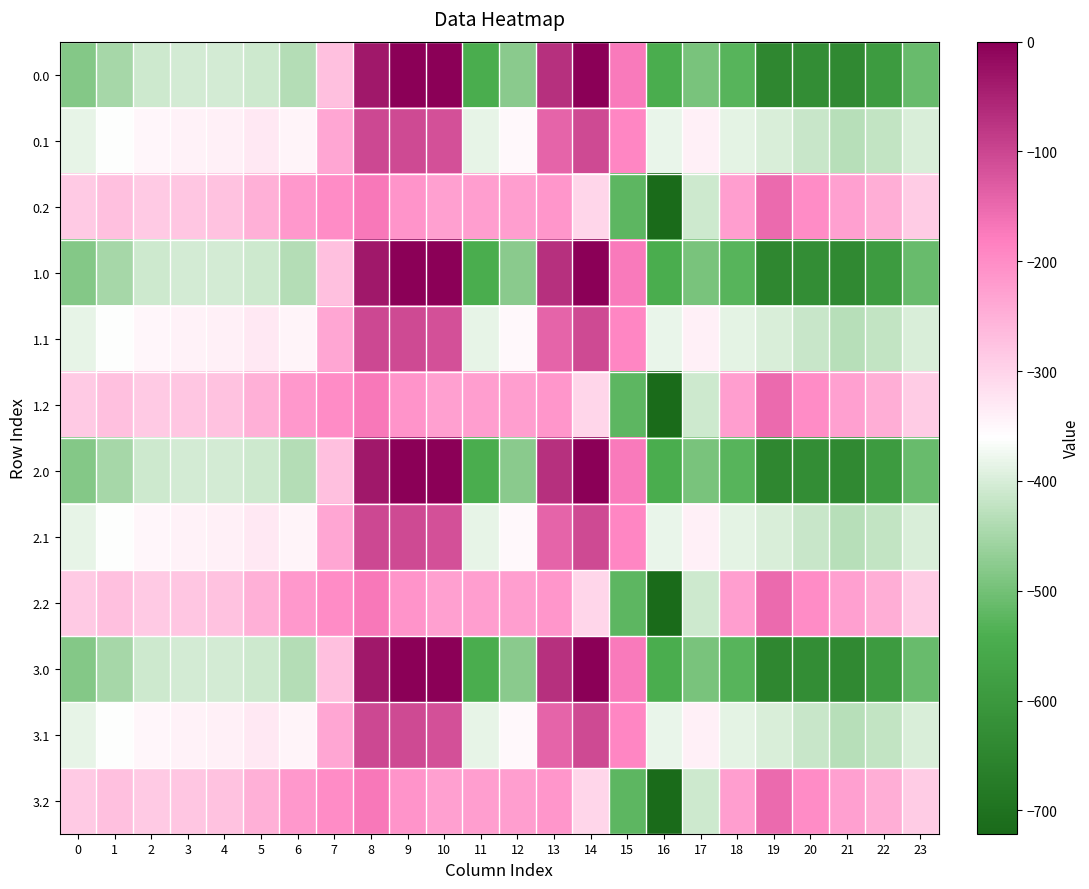

Reading left to right, list all the values displayed in this chart.

0.0: 0=-482.0	1=-449.5	2=-410.3	3=-404.4	4=-404.9	5=-410.8	6=-435.0	7=-270.7	8=-35.0	9=0.0	10=0.0	11=-544.3	12=-477.2	13=-70.2	14=-0.3	15=-172.8	16=-545.4	17=-493.8	18=-529.6	19=-644.5	20=-629.9	21=-638.4	22=-592.3	23=-511.3
0.1: 0=-384.6	1=-361.1	2=-347.9	3=-342.7	4=-339.6	5=-329.5	6=-345.2	7=-234.9	8=-102.3	9=-104.8	10=-114.0	11=-384.7	12=-350.8	13=-141.2	14=-105.5	15=-190.4	16=-380.5	17=-340.1	18=-388.5	19=-399.7	20=-414.5	21=-432.4	22=-419.9	23=-399.4
0.2: 0=-287.1	1=-272.7	2=-285.5	3=-281.0	4=-274.4	5=-248.1	6=-216.4	7=-199.0	8=-169.5	9=-209.6	10=-228.0	11=-225.2	12=-224.3	13=-212.2	14=-301.9	15=-522.2	16=-721.2	17=-409.5	18=-223.1	19=-151.1	20=-199.2	21=-226.4	22=-247.4	23=-287.5
1.0: 0=-482.0	1=-449.5	2=-410.3	3=-404.4	4=-404.9	5=-410.8	6=-435.0	7=-270.7	8=-35.0	9=0.0	10=0.0	11=-544.3	12=-477.2	13=-70.2	14=-0.3	15=-172.8	16=-545.4	17=-493.8	18=-529.6	19=-644.5	20=-629.9	21=-638.4	22=-592.3	23=-511.3
1.1: 0=-384.6	1=-361.1	2=-347.9	3=-342.7	4=-339.6	5=-329.5	6=-345.2	7=-234.9	8=-102.3	9=-104.8	10=-114.0	11=-384.7	12=-350.8	13=-141.2	14=-105.5	15=-190.4	16=-380.5	17=-340.1	18=-388.5	19=-399.7	20=-414.5	21=-432.4	22=-419.9	23=-399.4
1.2: 0=-287.1	1=-272.7	2=-285.5	3=-281.0	4=-274.4	5=-248.1	6=-216.4	7=-199.0	8=-169.5	9=-209.6	10=-228.0	11=-225.2	12=-224.3	13=-212.2	14=-301.9	15=-522.2	16=-721.2	17=-409.5	18=-223.1	19=-151.1	20=-199.2	21=-226.4	22=-247.4	23=-287.5
2.0: 0=-482.0	1=-449.5	2=-410.3	3=-404.4	4=-404.9	5=-410.8	6=-435.0	7=-270.7	8=-35.0	9=0.0	10=0.0	11=-544.3	12=-477.2	13=-70.2	14=-0.3	15=-172.8	16=-545.4	17=-493.8	18=-529.6	19=-644.5	20=-629.9	21=-638.4	22=-592.3	23=-511.3
2.1: 0=-384.6	1=-361.1	2=-347.9	3=-342.7	4=-339.6	5=-329.5	6=-345.2	7=-234.9	8=-102.3	9=-104.8	10=-114.0	11=-384.7	12=-350.8	13=-141.2	14=-105.5	15=-190.4	16=-380.5	17=-340.1	18=-388.5	19=-399.7	20=-414.5	21=-432.4	22=-419.9	23=-399.4
2.2: 0=-287.1	1=-272.7	2=-285.5	3=-281.0	4=-274.4	5=-248.1	6=-216.4	7=-199.0	8=-169.5	9=-209.6	10=-228.0	11=-225.2	12=-224.3	13=-212.2	14=-301.9	15=-522.2	16=-721.2	17=-409.5	18=-223.1	19=-151.1	20=-199.2	21=-226.4	22=-247.4	23=-287.5
3.0: 0=-482.0	1=-449.5	2=-410.3	3=-404.4	4=-404.9	5=-410.8	6=-435.0	7=-270.7	8=-35.0	9=0.0	10=0.0	11=-544.3	12=-477.2	13=-70.2	14=-0.3	15=-172.8	16=-545.4	17=-493.8	18=-529.6	19=-644.5	20=-629.9	21=-638.4	22=-592.3	23=-511.3
3.1: 0=-384.6	1=-361.1	2=-347.9	3=-342.7	4=-339.6	5=-329.5	6=-345.2	7=-234.9	8=-102.3	9=-104.8	10=-114.0	11=-384.7	12=-350.8	13=-141.2	14=-105.5	15=-190.4	16=-380.5	17=-340.1	18=-388.5	19=-399.7	20=-414.5	21=-432.4	22=-419.9	23=-399.4
3.2: 0=-287.1	1=-272.7	2=-285.5	3=-281.0	4=-274.4	5=-248.1	6=-216.4	7=-199.0	8=-169.5	9=-209.6	10=-228.0	11=-225.2	12=-224.3	13=-212.2	14=-301.9	15=-522.2	16=-721.2	17=-409.5	18=-223.1	19=-151.1	20=-199.2	21=-226.4	22=-247.4	23=-287.5